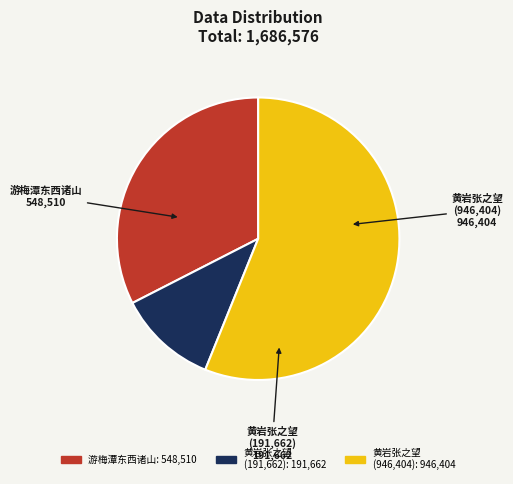

Which has a higher value, 黄岩张之望 (946,404) or 游梅潭东西诸山?

黄岩张之望 (946,404)